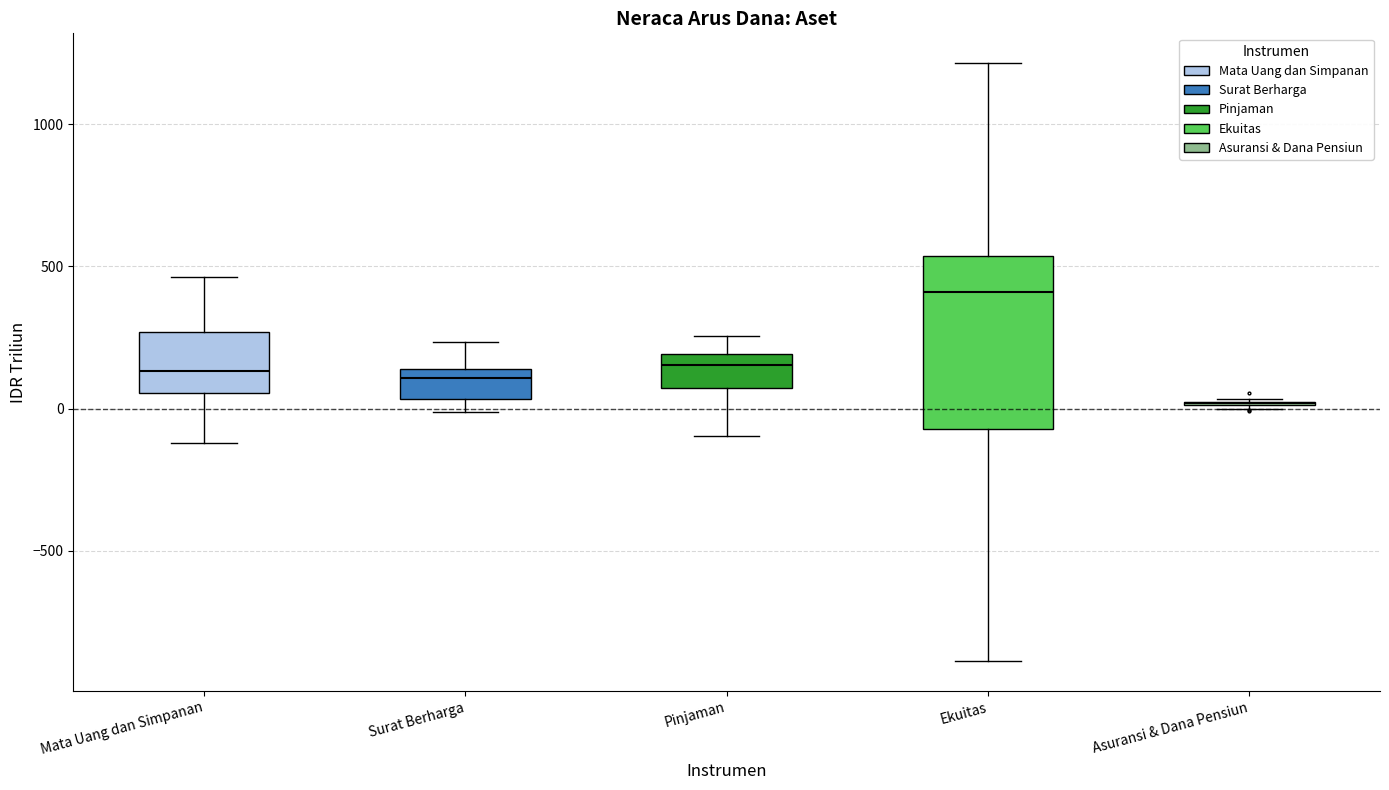

Which box is the tallest, from its lower edge to its upper edge?

Ekuitas